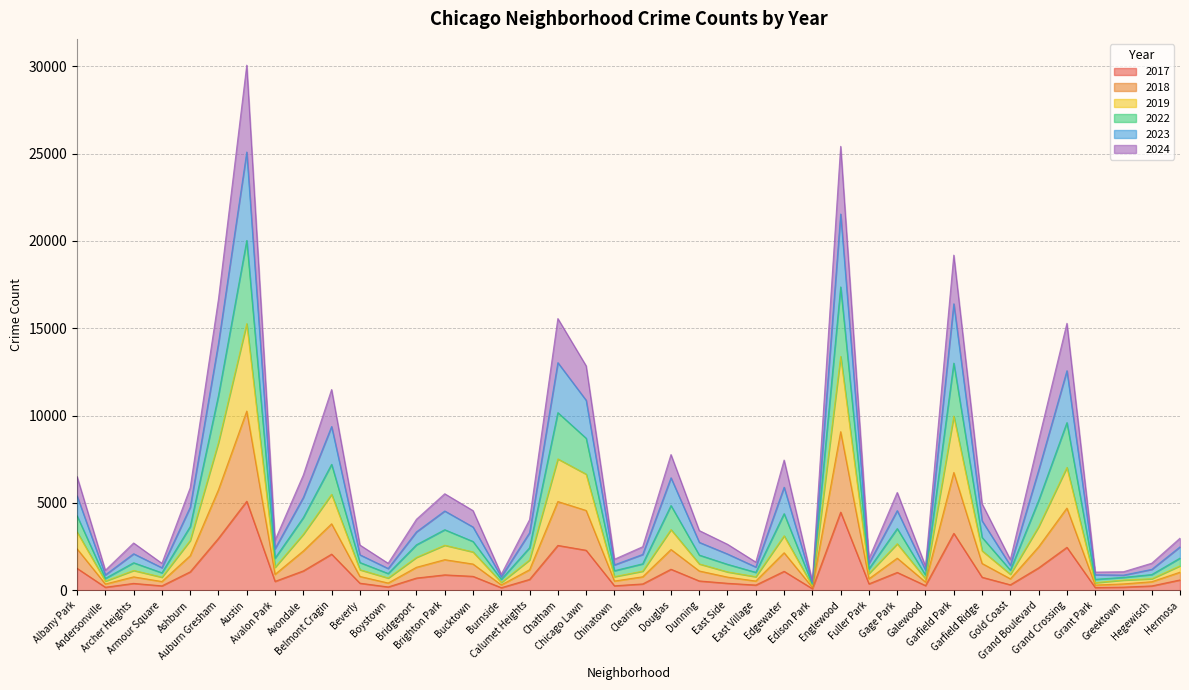

Where is the first local minimum for 2019?

Andersonville